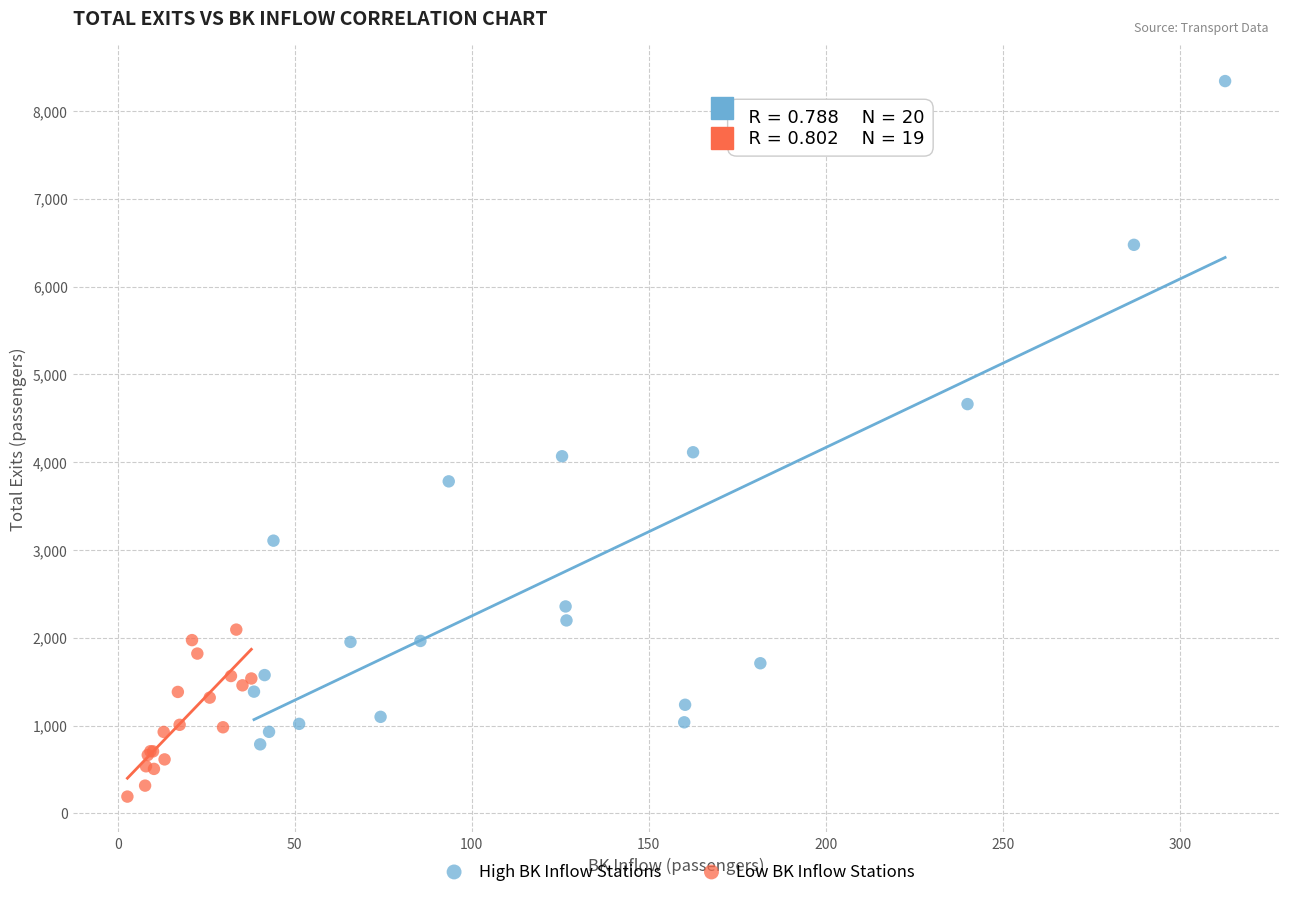

Which series has the largest Y range (max minus min)?

High BK Inflow Stations